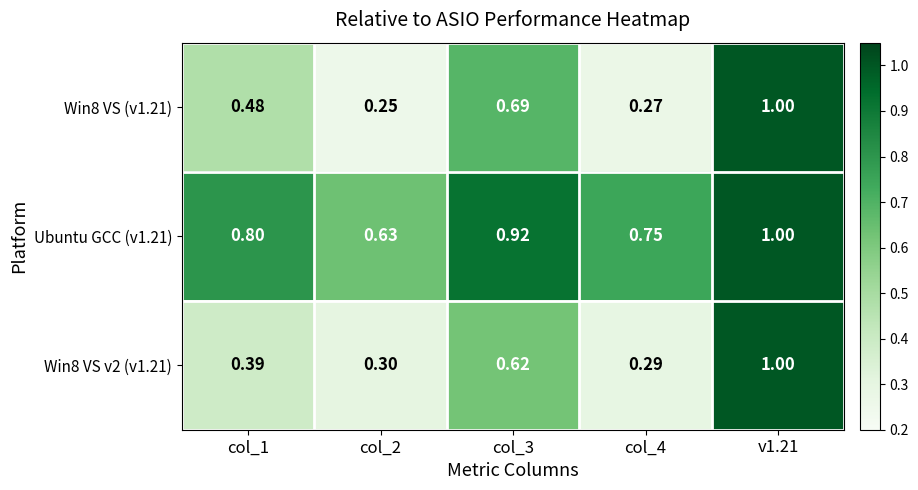

At how many categories does at least one series exceed 0?

5